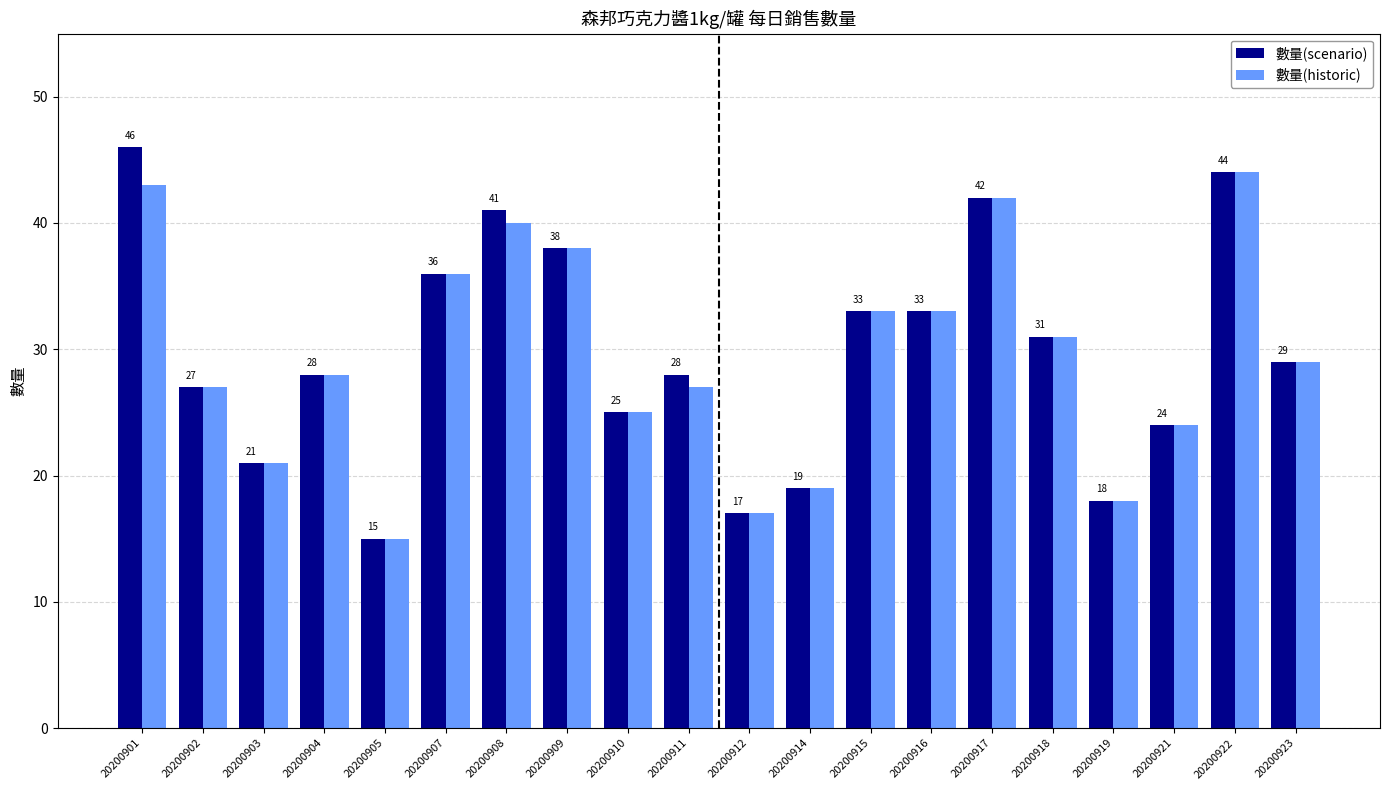

At which category does the chart reach its peak across all series?

20200901